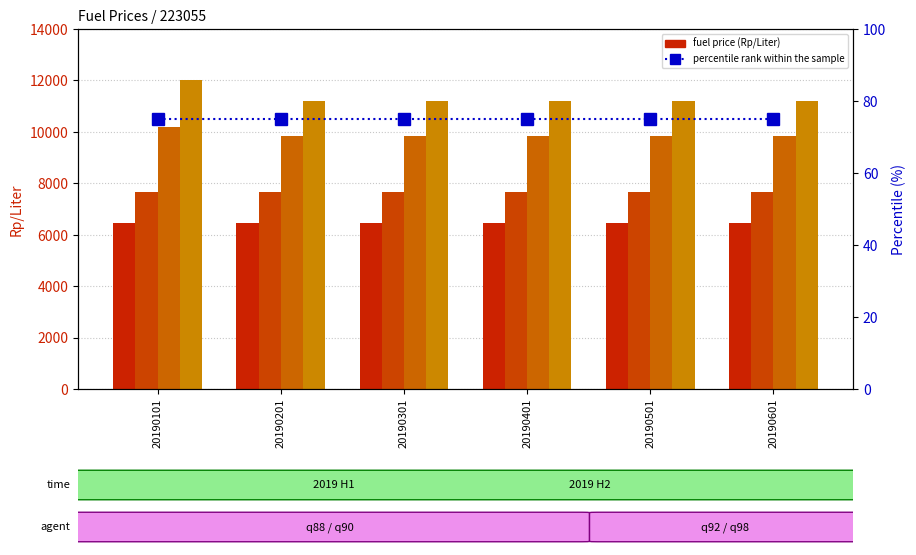

Which category has the highest value in the q88 series?

20190101